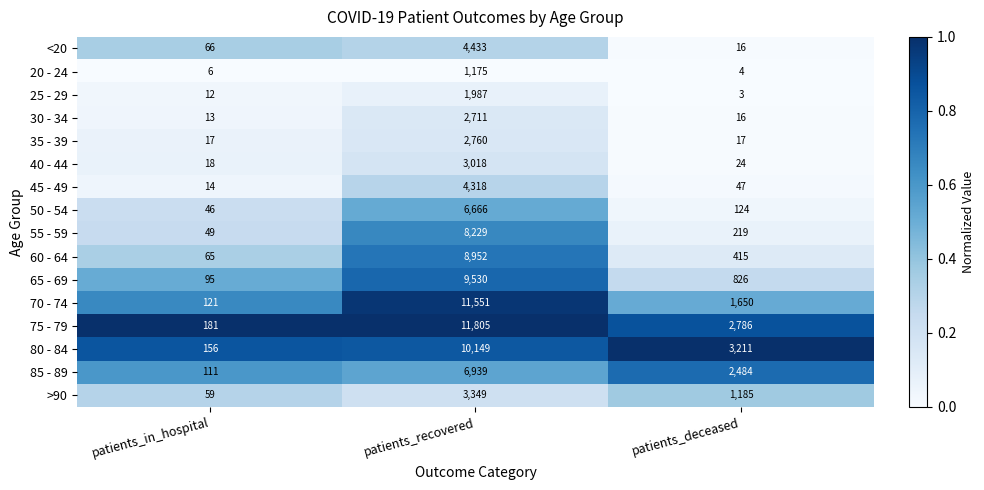

What value does the 40 - 44 series have at patients_recovered, to the nearest 50?

3000